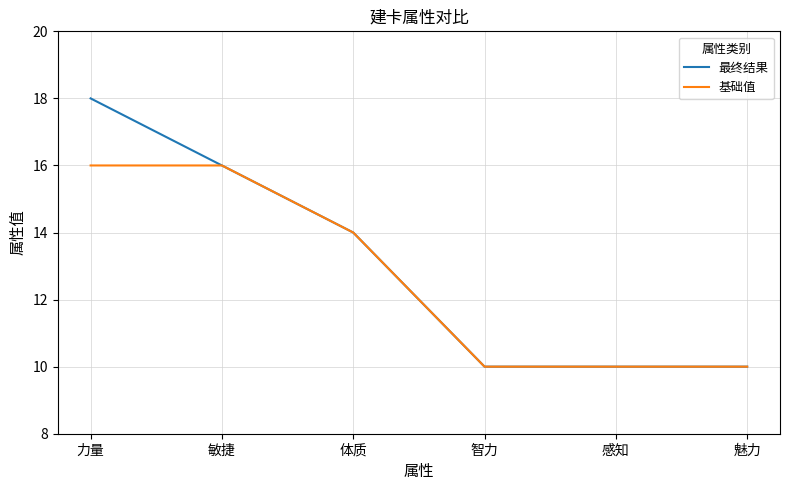

List the series in order of their overall mean, highest first.

最终结果, 基础值